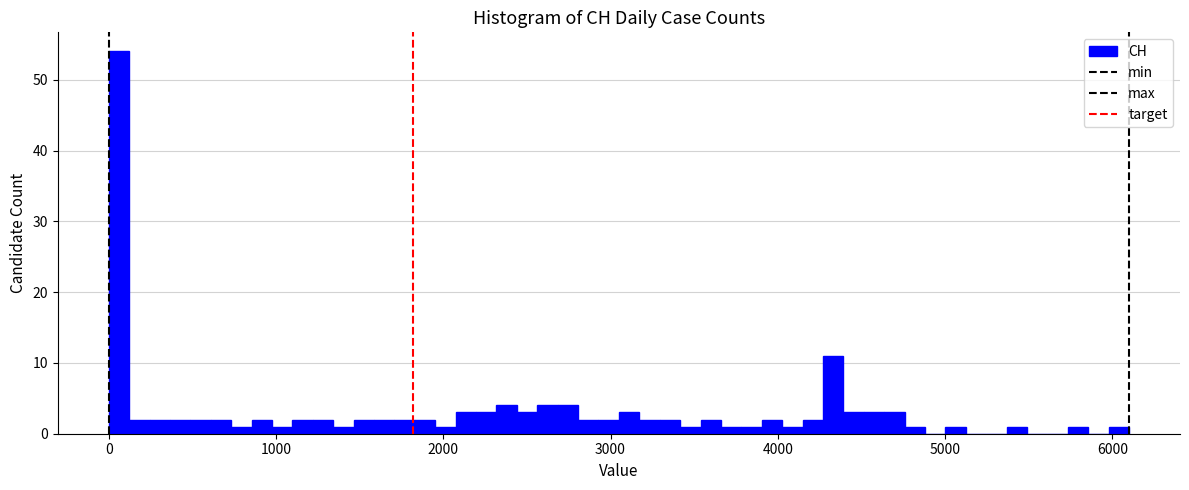

Around what value on the x-axis is the tallest bar? Give the approximate position of its centre, as read against the axis.

100